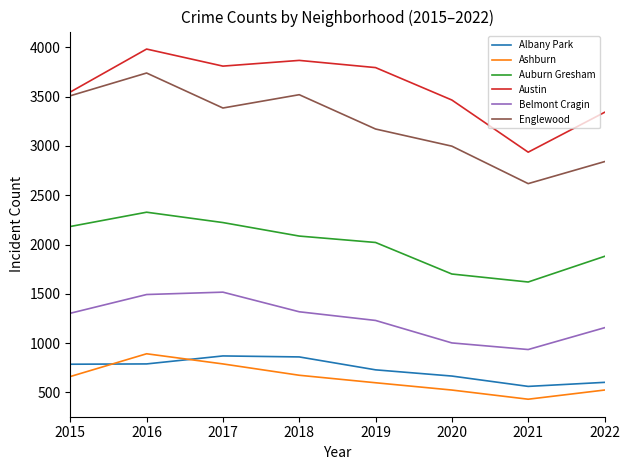

What is the greatest value displayed?

3983